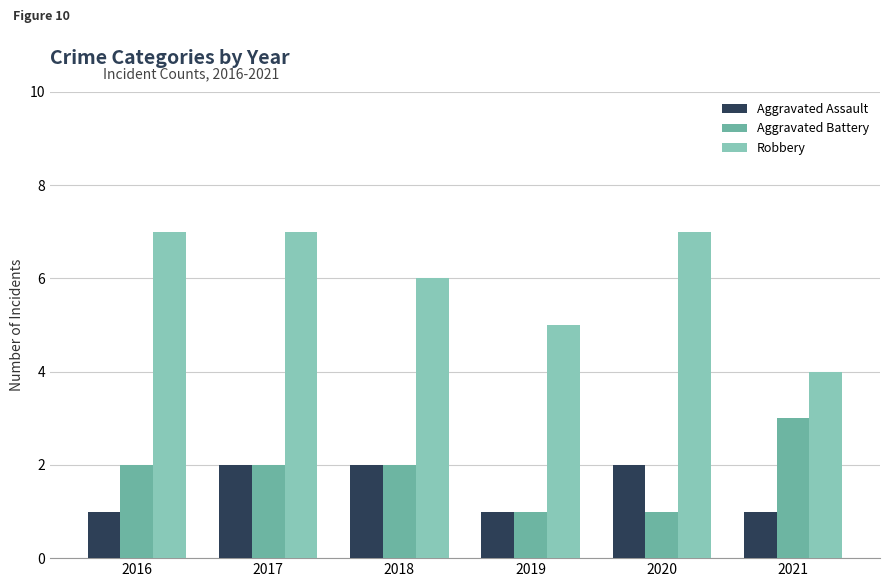

What is the sum of the Aggravated Battery values at 2021 and 2018?

5